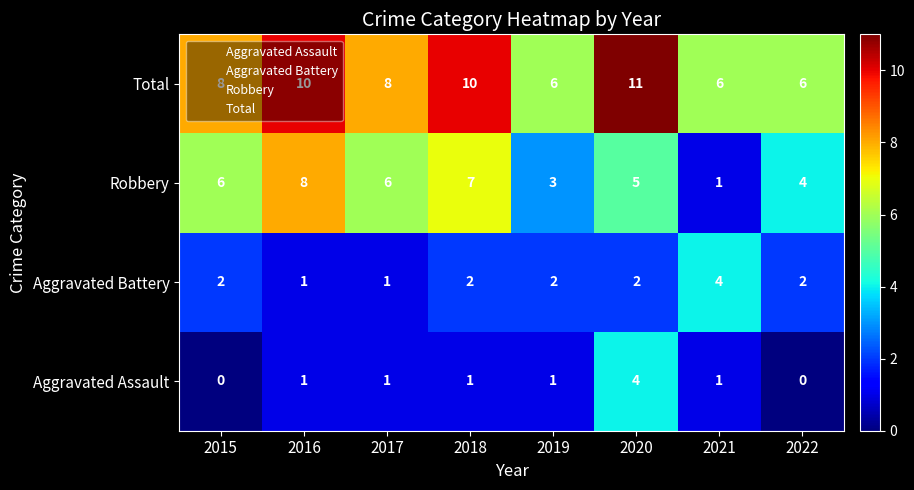

At how many categories does at least one series exceed 9?

3